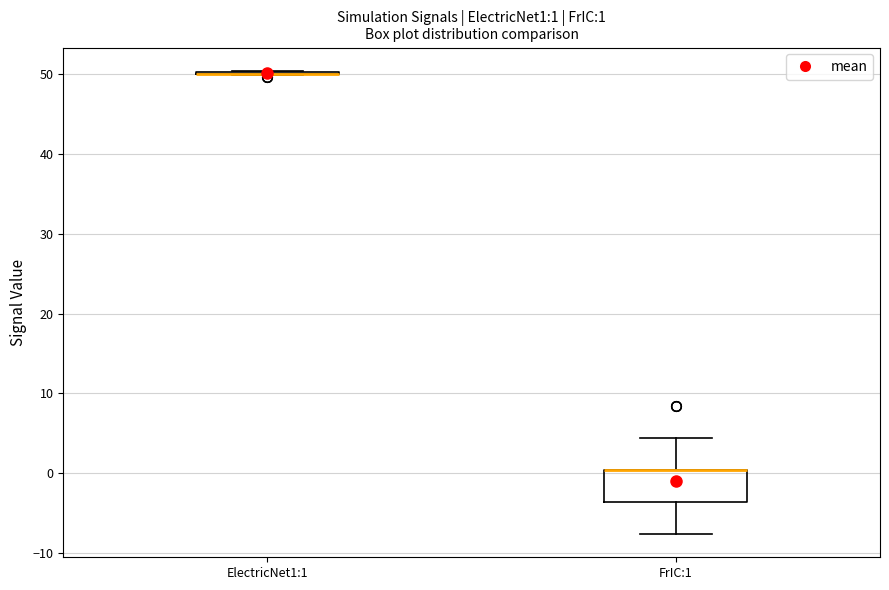

Which box is the tallest, from its lower edge to its upper edge?

FrIC:1